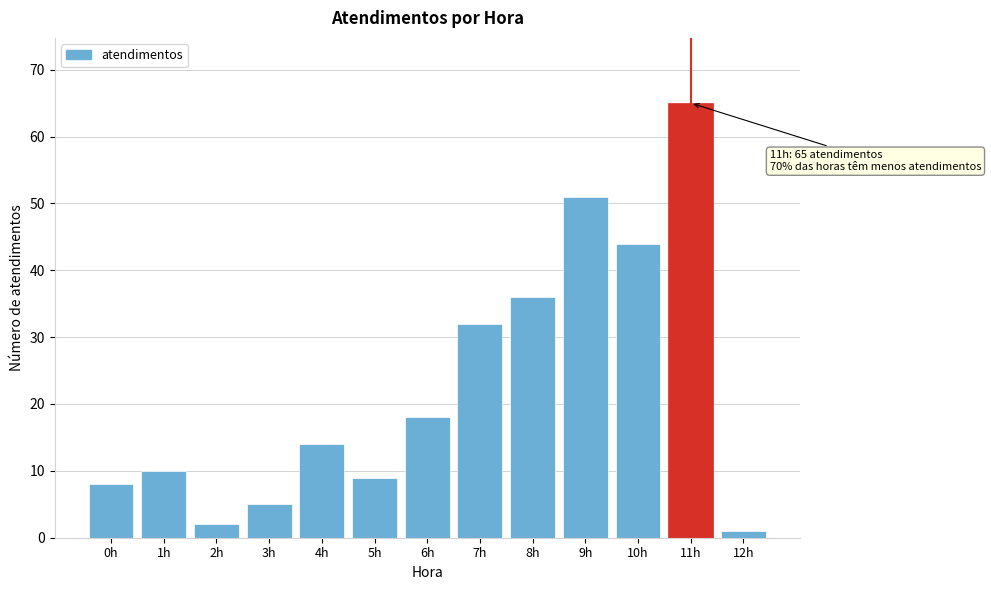

Reading left to right, extract all data points from this chart.

8	10	2	5	14	9	18	32	36	51	44	65	1